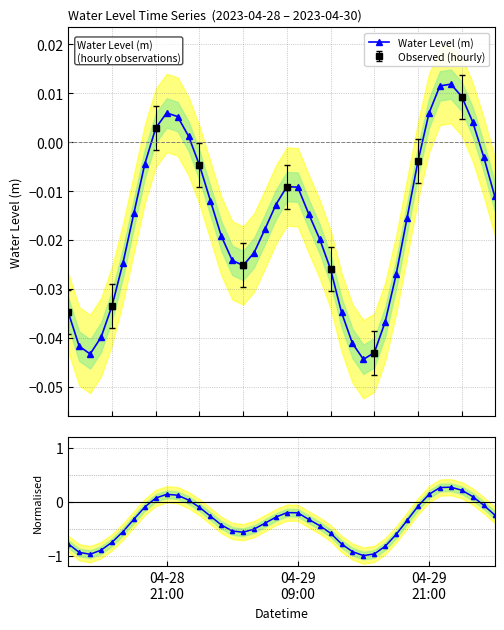

In Water Level (m), how many points are higher than both neighbors (excluding endpoints)?

3